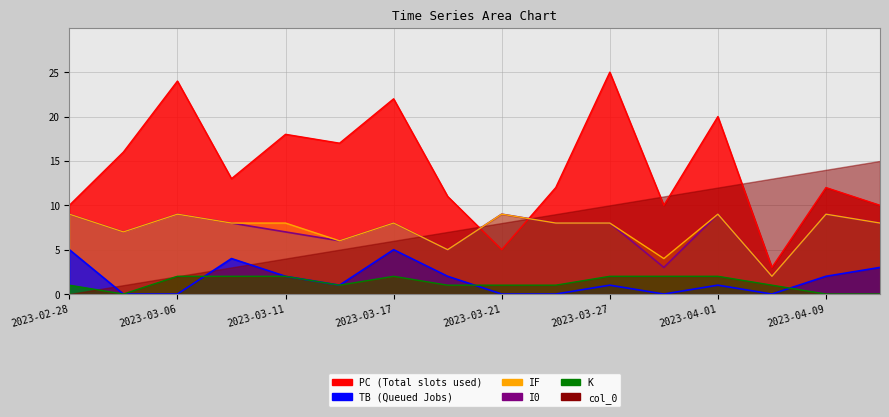

What is the total value across all series at 2023-02-28?

34